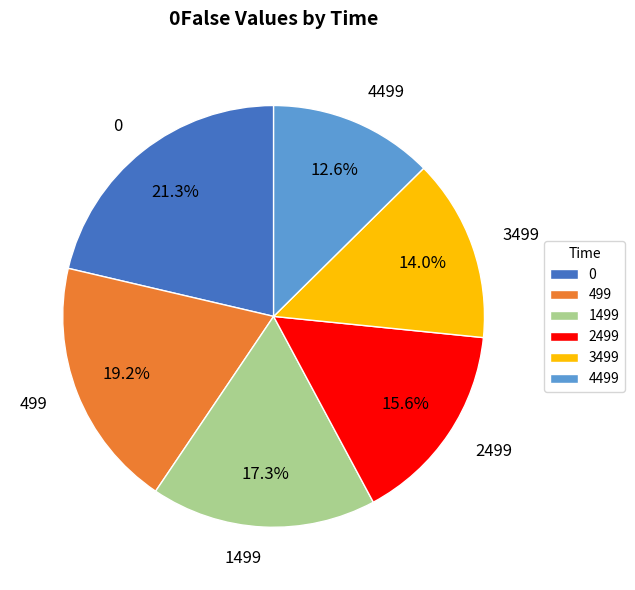

How many slices are in this pie chart?

6